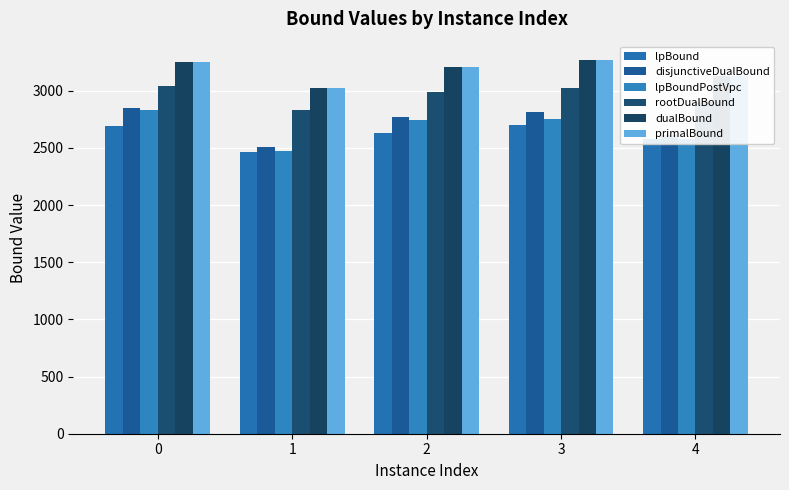

True or false: lpBoundPostVpc has a value of 2834.3 at 0.

True